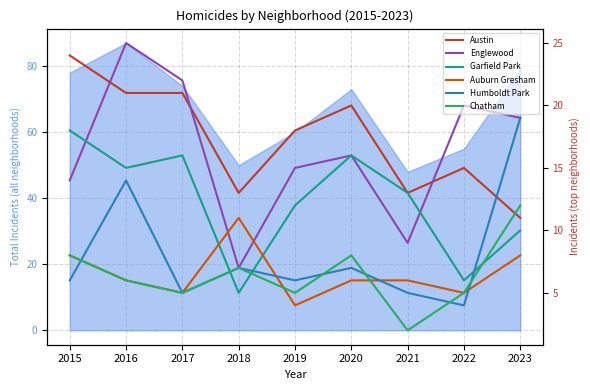

The Chatham series shows 12 at 2023. True or false?

True